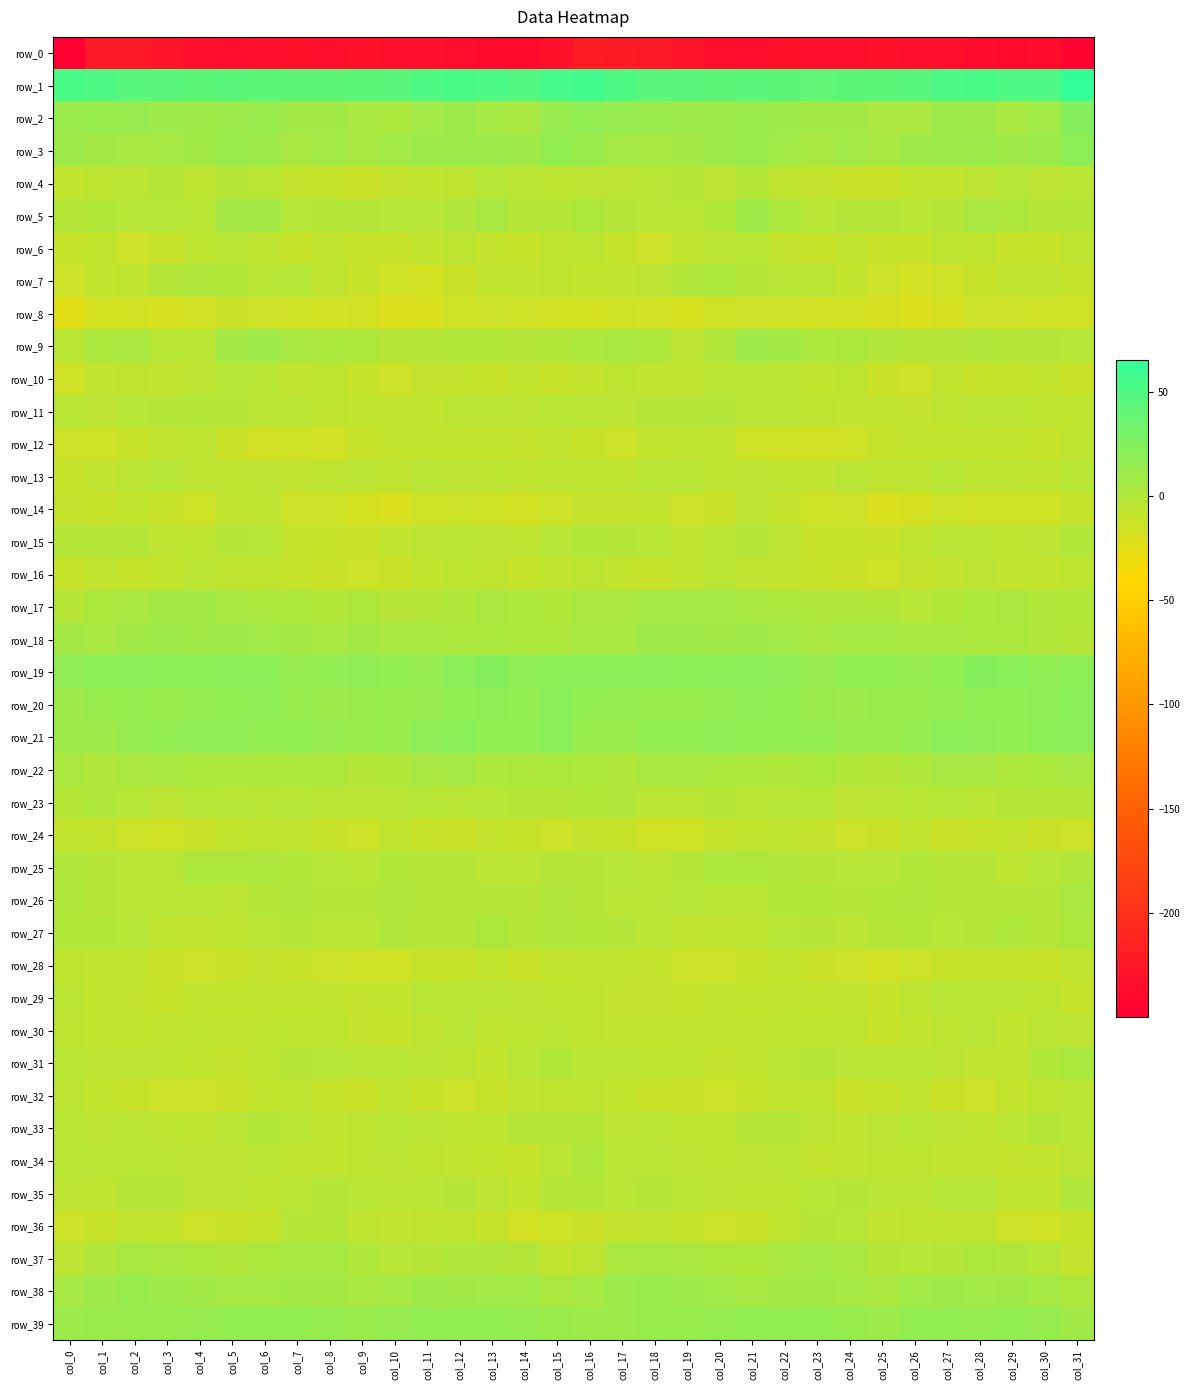

Is the value of row_28 at col_7 greater than the value of row_39 at col_9?

No